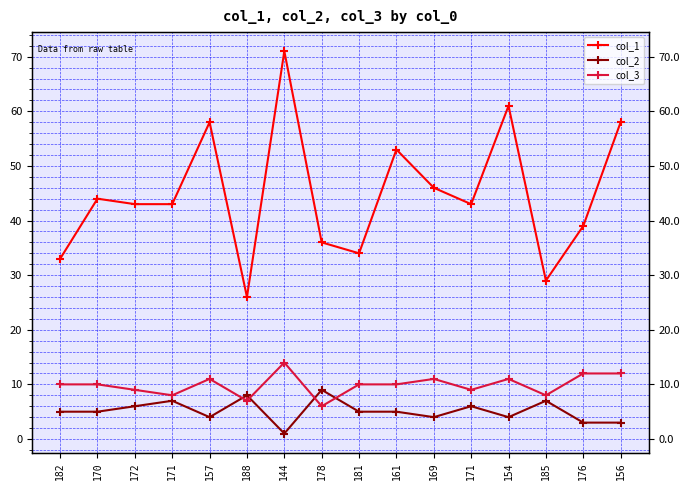

Where is the first local minimum for col_1?

188